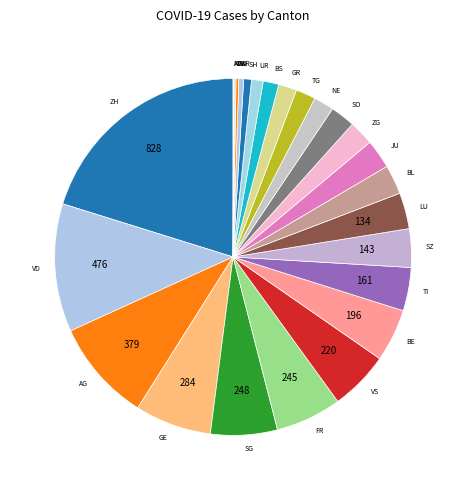

Is it true that ZH is 20% of the pie?

True